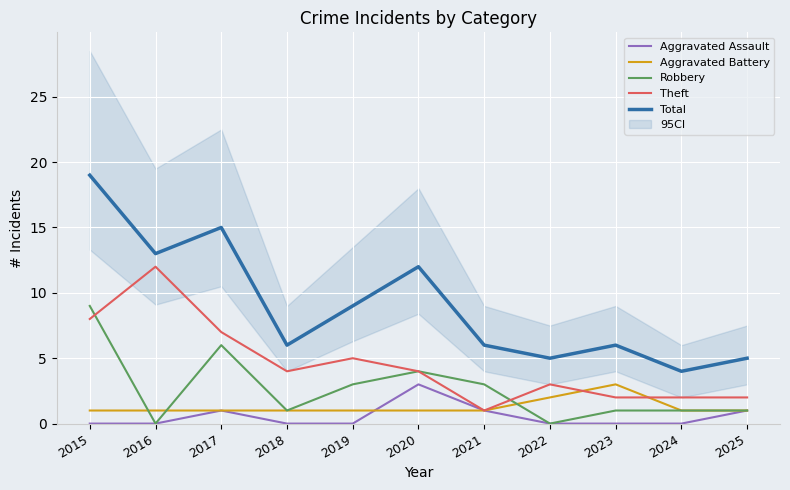

At which label does Aggravated Assault reach its minimum?

2015